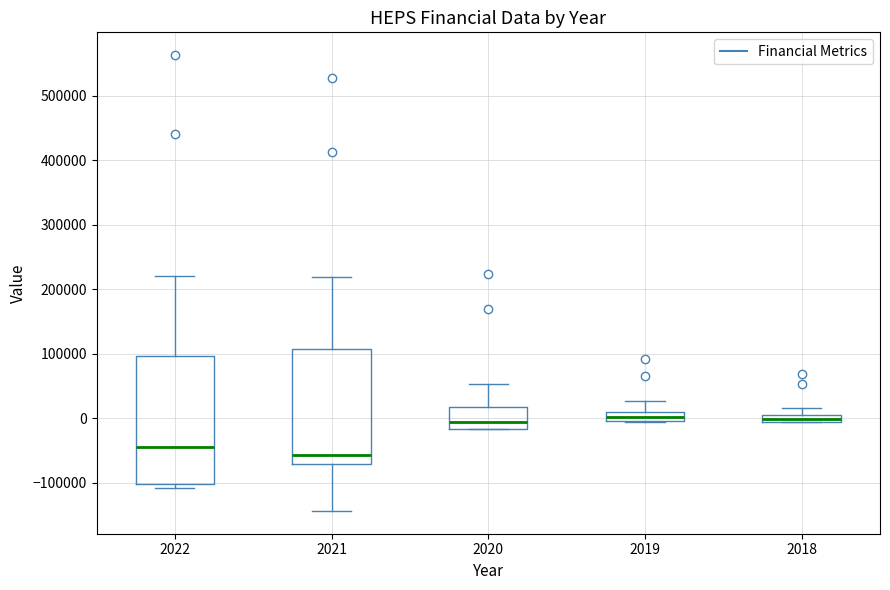

Where does the median line of the box at x = 2022 sit on the y-axis? The values are not printed on the chart, so give them approximately, as read against the axis.

-50000